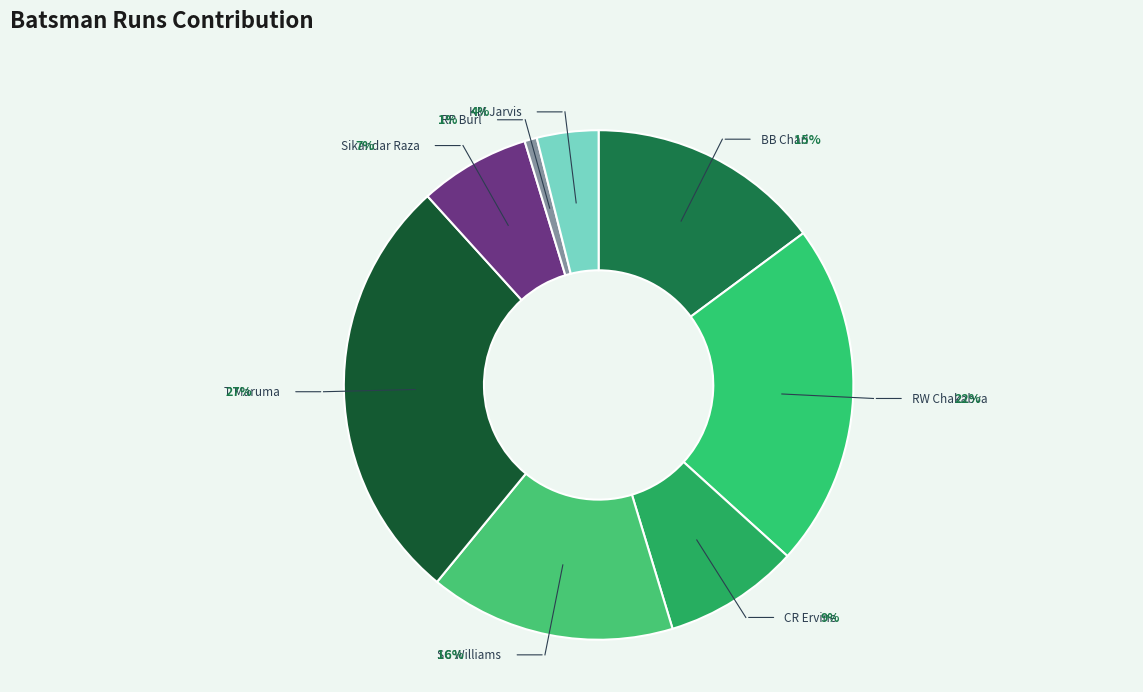

To the nearest percent, what percentage of the pie is Sikandar Raza?

7%